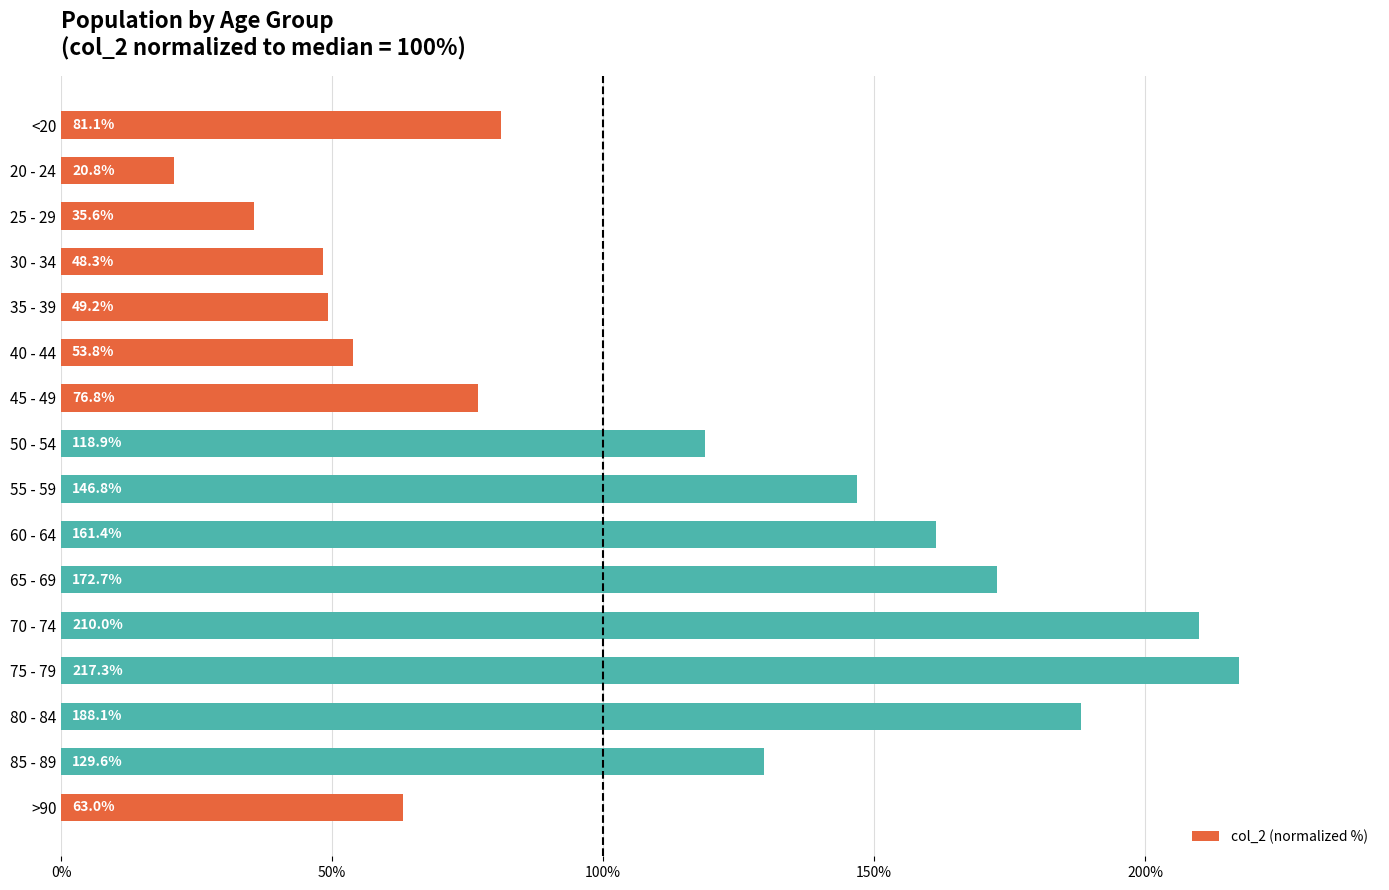

Which has a higher value, 85 - 89 or 60 - 64?

60 - 64